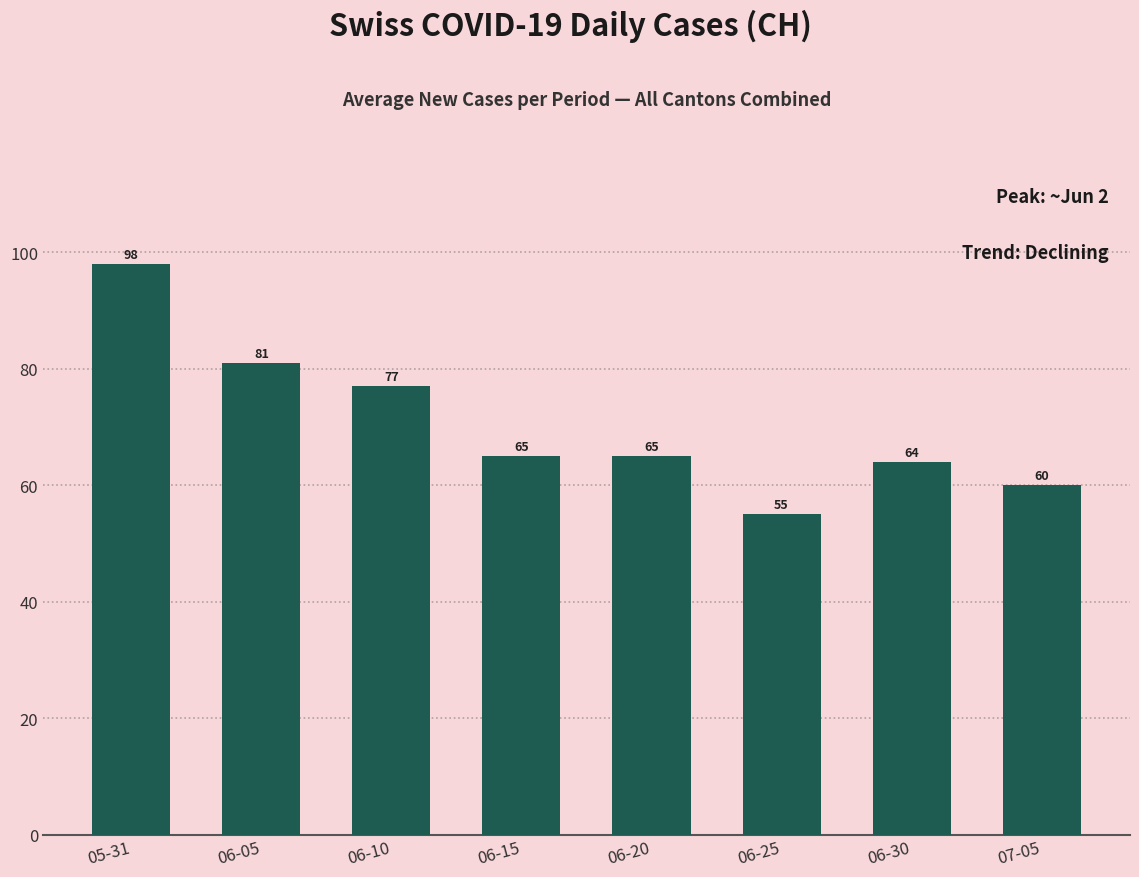

What is the difference between the values at 06-10 and 05-31?

21